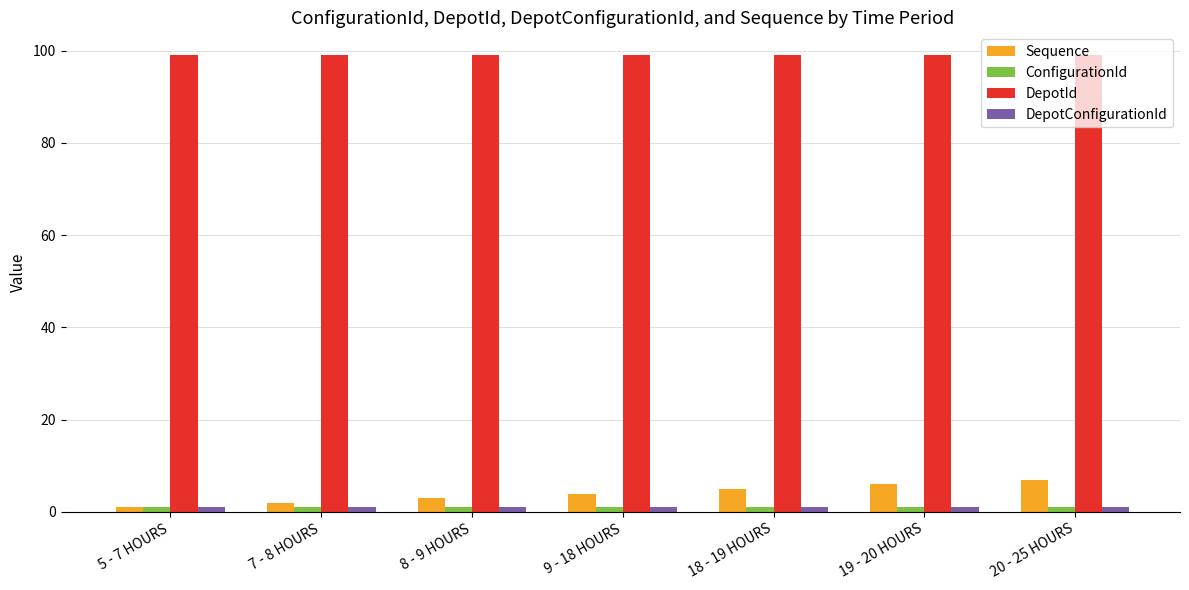

What is the total value across all series at 19 - 20 HOURS?

107